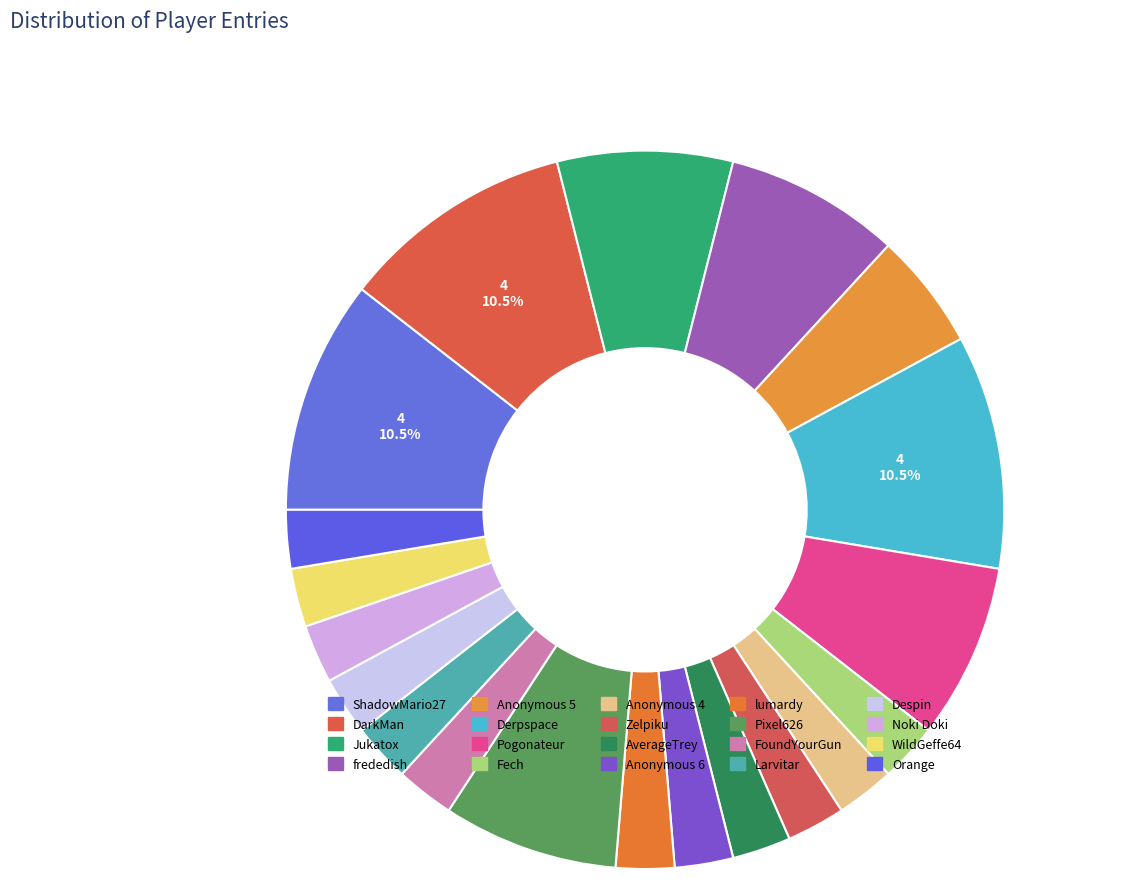

How many segments does this pie chart have?

20